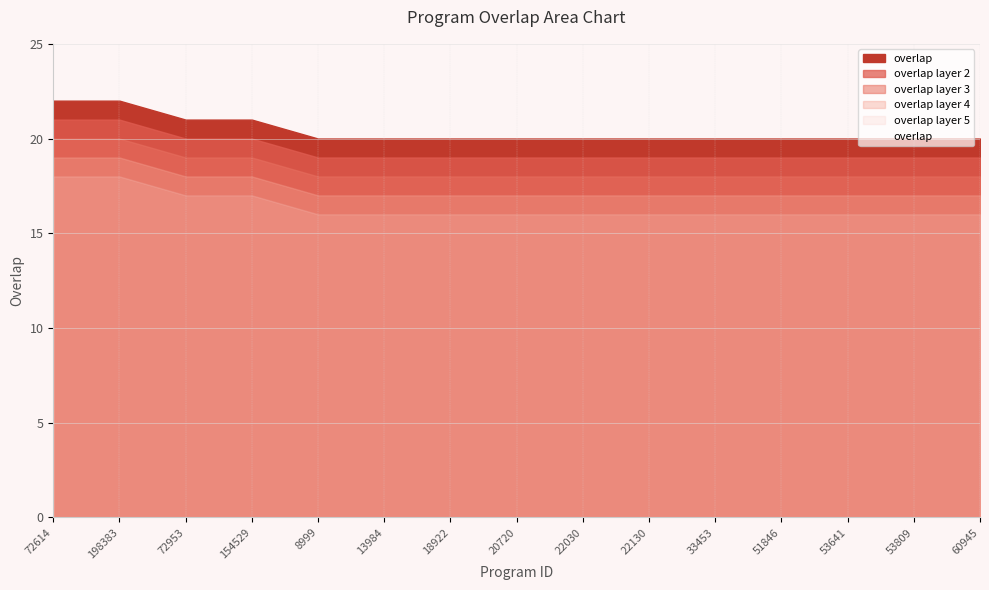

What is the greatest value displayed?

22